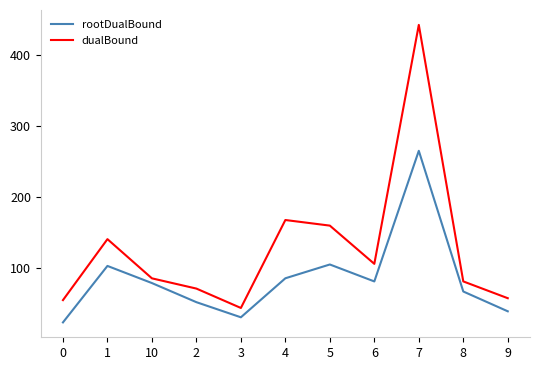

Reading left to right, list all the values displayed in this chart.

rootDualBound: 0=23.3	1=103.0	10=78.8	2=51.8	3=30.5	4=85.5	5=105.0	6=81.1	7=265.4	8=66.9	9=38.9
dualBound: 0=54.7	1=140.8	10=85.5	2=71.0	3=43.6	4=167.8	5=159.9	6=105.9	7=443.2	8=81.1	9=57.4